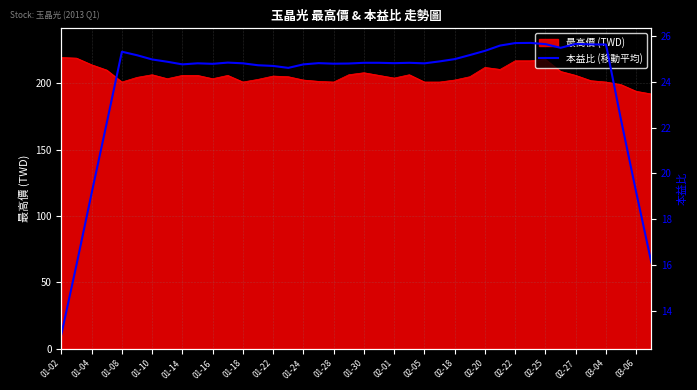

What is the lowest value of the 最高價 (TWD) series?

192.0